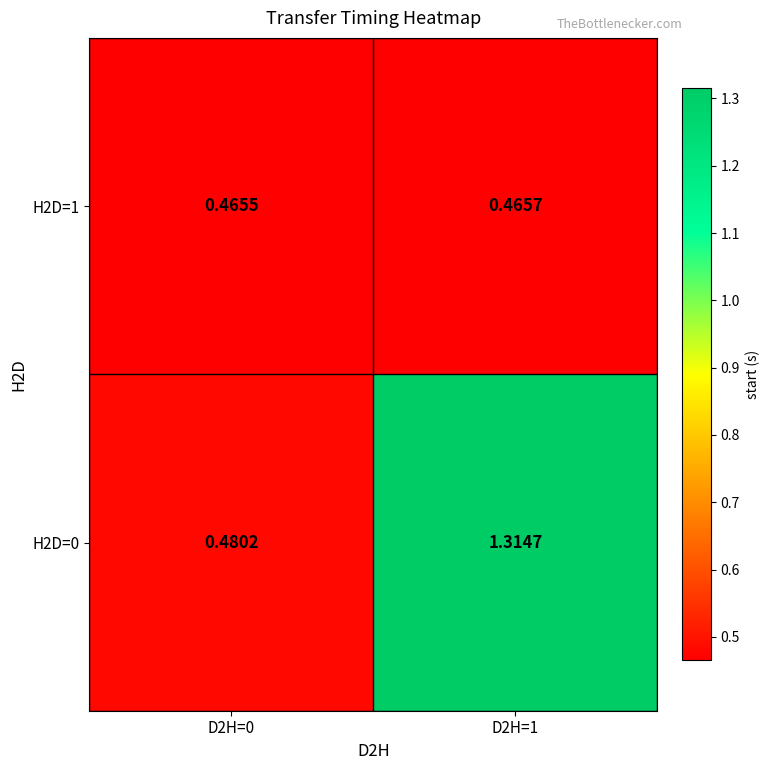

Is the value of H2D=0 at D2H=0 greater than the value of H2D=1 at D2H=1?

Yes